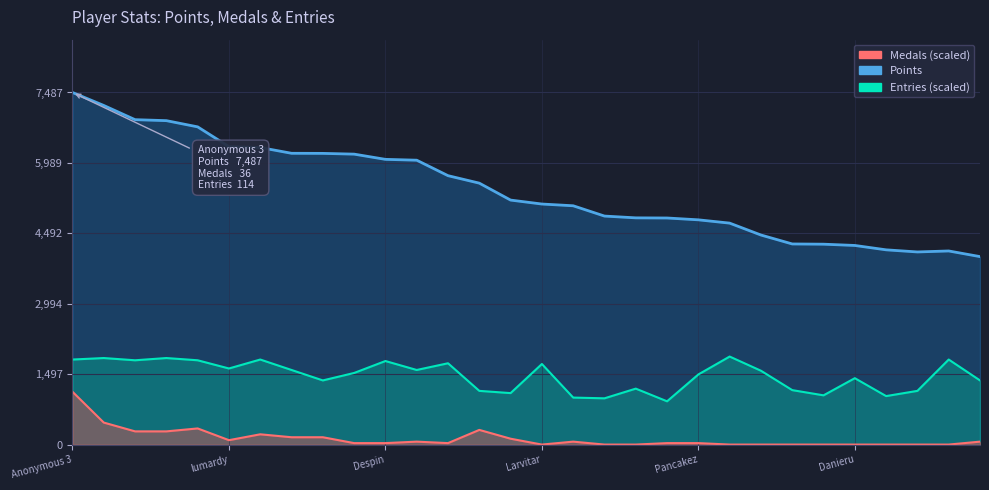

What is the average value of the Entries series?

1466.7